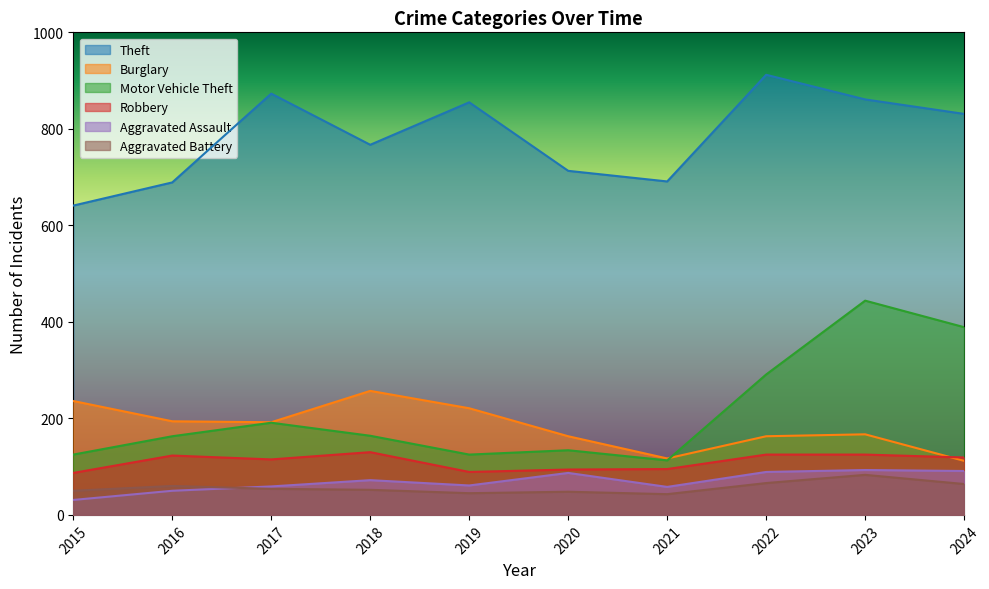

What are all the series names shown in the legend?

Theft, Burglary, Motor Vehicle Theft, Robbery, Aggravated Assault, Aggravated Battery